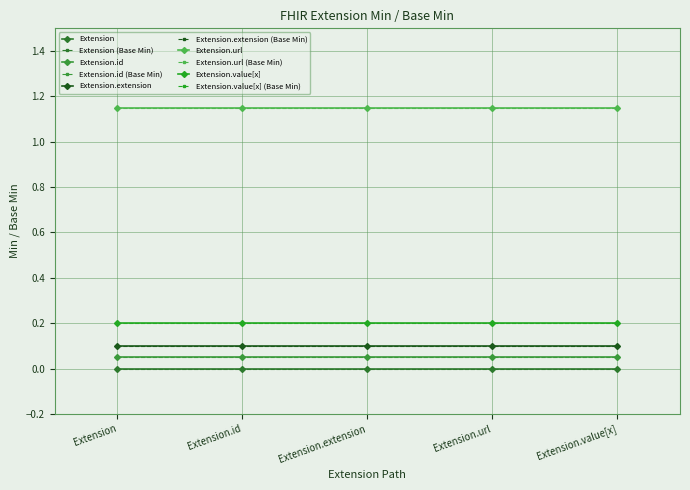

Is this an area chart (filled region under the line)?

No